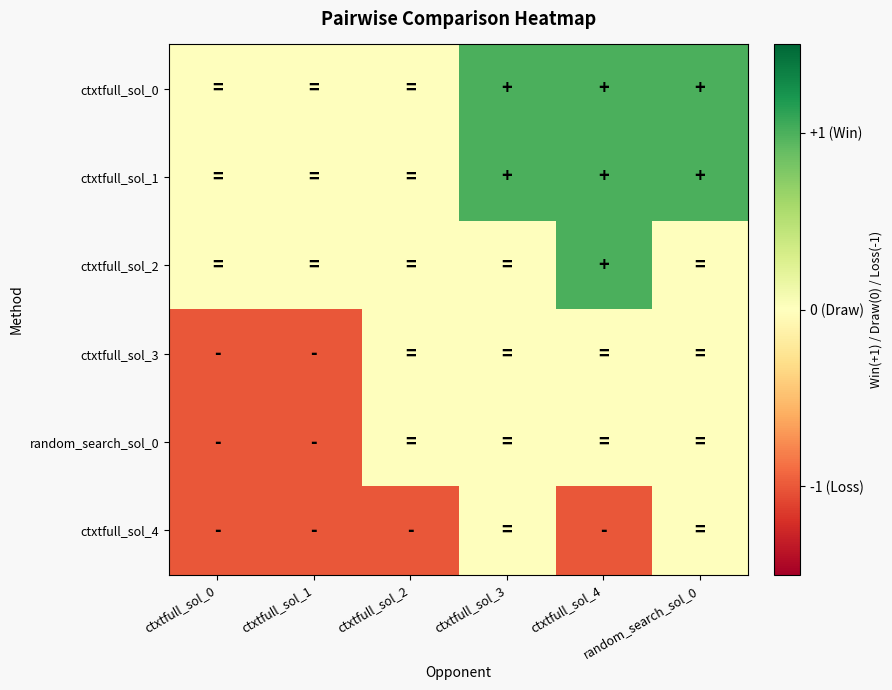

At which category is the sum across all series the highest?

ctxtfull_sol_3